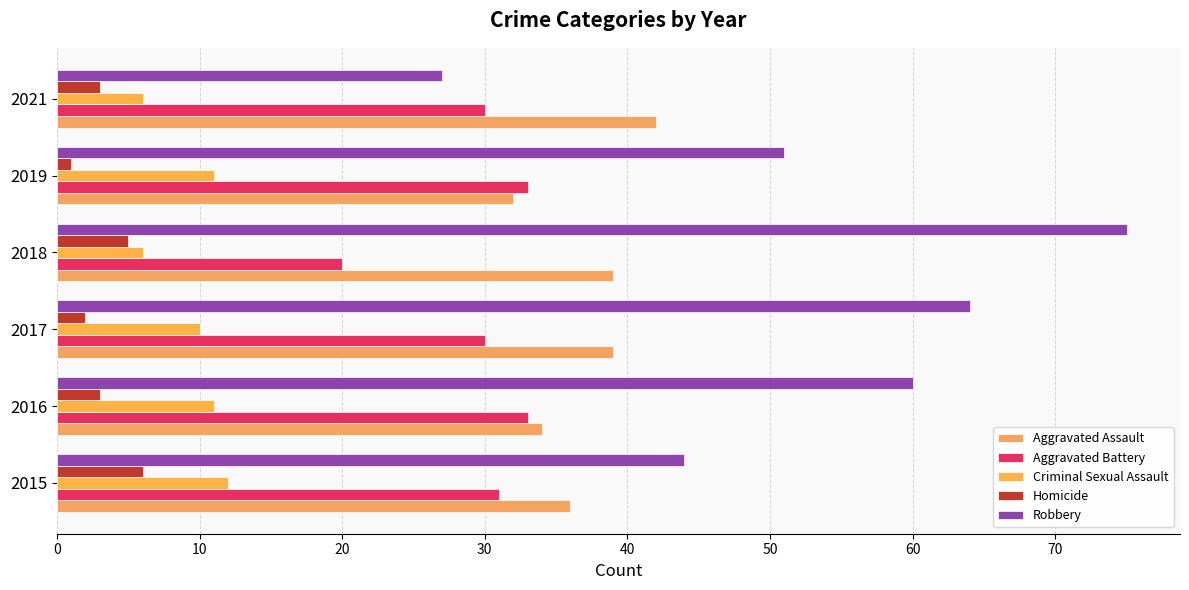

What are all the series names shown in the legend?

Aggravated Assault, Aggravated Battery, Criminal Sexual Assault, Homicide, Robbery